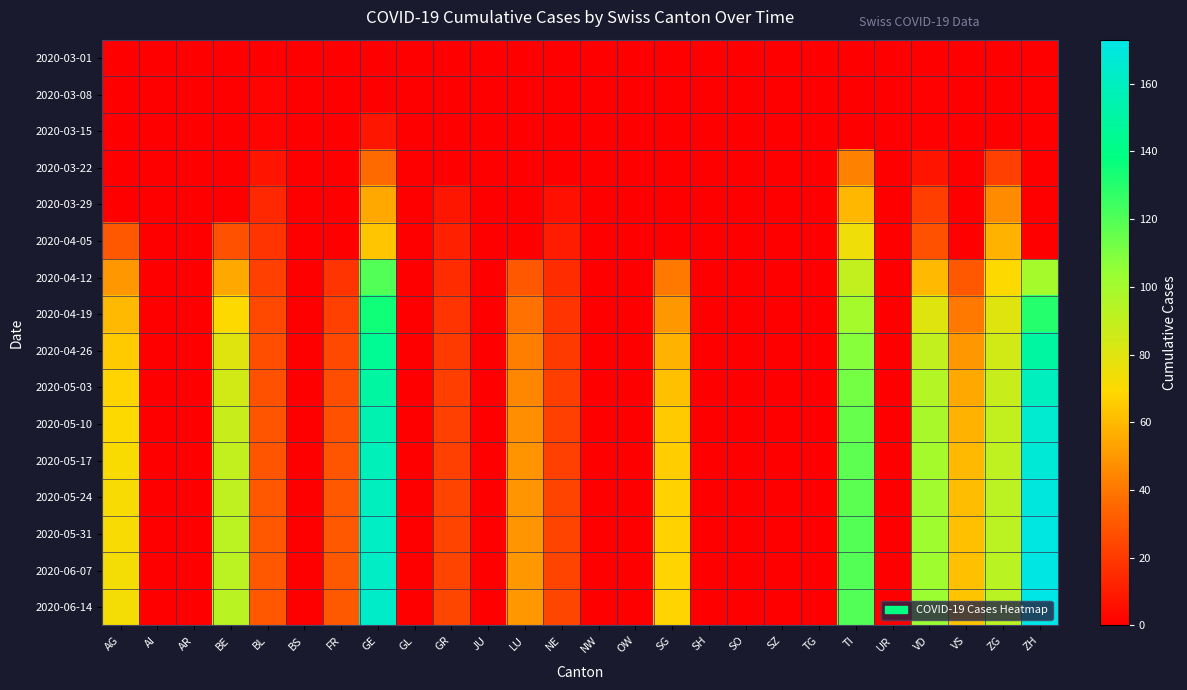

Reading left to right, list all the values displayed in this chart.

2020-03-01: AG=0	AI=0	AR=0	BE=0	BL=0	BS=0	FR=0	GE=0	GL=0	GR=0	JU=0	LU=0	NE=0	NW=0	OW=0	SG=0	SH=0	SO=0	SZ=0	TG=0	TI=0	UR=0	VD=0	VS=0	ZG=0	ZH=0
2020-03-08: AG=0	AI=0	AR=0	BE=0	BL=2	BS=0	FR=0	GE=0	GL=0	GR=0	JU=0	LU=0	NE=0	NW=0	OW=0	SG=0	SH=0	SO=0	SZ=0	TG=0	TI=0	UR=0	VD=1	VS=0	ZG=0	ZH=0
2020-03-15: AG=0	AI=0	AR=0	BE=0	BL=2	BS=0	FR=0	GE=8	GL=0	GR=0	JU=0	LU=0	NE=0	NW=0	OW=0	SG=0	SH=0	SO=0	SZ=0	TG=0	TI=0	UR=0	VD=1	VS=0	ZG=0	ZH=0
2020-03-22: AG=0	AI=0	AR=0	BE=0	BL=7	BS=0	FR=0	GE=36	GL=0	GR=0	JU=0	LU=0	NE=0	NW=0	OW=0	SG=0	SH=0	SO=0	SZ=0	TG=0	TI=43	UR=0	VD=7	VS=0	ZG=22	ZH=0
2020-03-29: AG=0	AI=0	AR=0	BE=0	BL=14	BS=0	FR=0	GE=55	GL=0	GR=8	JU=0	LU=0	NE=6	NW=0	OW=0	SG=0	SH=0	SO=0	SZ=0	TG=0	TI=59	UR=0	VD=21	VS=0	ZG=46	ZH=0
2020-04-05: AG=30	AI=0	AR=0	BE=28	BL=18	BS=0	FR=0	GE=64	GL=0	GR=11	JU=0	LU=0	NE=10	NW=0	OW=0	SG=0	SH=0	SO=0	SZ=0	TG=0	TI=75	UR=0	VD=28	VS=0	ZG=58	ZH=0
2020-04-12: AG=50	AI=0	AR=0	BE=55	BL=22	BS=0	FR=18	GE=120	GL=0	GR=15	JU=0	LU=30	NE=15	NW=0	OW=0	SG=40	SH=0	SO=0	SZ=0	TG=0	TI=90	UR=0	VD=60	VS=30	ZG=70	ZH=100
2020-04-19: AG=60	AI=0	AR=0	BE=70	BL=25	BS=0	FR=22	GE=135	GL=0	GR=18	JU=0	LU=38	NE=18	NW=0	OW=0	SG=50	SH=0	SO=0	SZ=0	TG=0	TI=100	UR=0	VD=80	VS=40	ZG=80	ZH=130
2020-04-26: AG=65	AI=0	AR=0	BE=80	BL=27	BS=0	FR=25	GE=145	GL=0	GR=20	JU=0	LU=42	NE=20	NW=0	OW=0	SG=58	SH=0	SO=0	SZ=0	TG=0	TI=108	UR=0	VD=90	VS=50	ZG=85	ZH=150
2020-05-03: AG=68	AI=0	AR=0	BE=85	BL=28	BS=0	FR=27	GE=150	GL=0	GR=21	JU=0	LU=45	NE=21	NW=0	OW=0	SG=62	SH=0	SO=0	SZ=0	TG=0	TI=112	UR=0	VD=95	VS=55	ZG=88	ZH=160
2020-05-10: AG=70	AI=0	AR=0	BE=88	BL=29	BS=0	FR=28	GE=155	GL=0	GR=22	JU=0	LU=47	NE=22	NW=0	OW=0	SG=65	SH=0	SO=0	SZ=0	TG=0	TI=115	UR=0	VD=98	VS=58	ZG=90	ZH=165
2020-05-17: AG=71	AI=0	AR=0	BE=90	BL=29	BS=0	FR=29	GE=158	GL=0	GR=22	JU=0	LU=48	NE=22	NW=0	OW=0	SG=66	SH=0	SO=0	SZ=0	TG=0	TI=117	UR=0	VD=100	VS=60	ZG=91	ZH=168
2020-05-24: AG=72	AI=0	AR=0	BE=91	BL=30	BS=0	FR=30	GE=160	GL=0	GR=23	JU=0	LU=49	NE=23	NW=0	OW=0	SG=67	SH=0	SO=0	SZ=0	TG=0	TI=118	UR=0	VD=101	VS=61	ZG=92	ZH=170
2020-05-31: AG=72	AI=0	AR=0	BE=92	BL=30	BS=0	FR=30	GE=161	GL=0	GR=23	JU=0	LU=49	NE=23	NW=0	OW=0	SG=67	SH=0	SO=0	SZ=0	TG=0	TI=119	UR=0	VD=102	VS=62	ZG=92	ZH=171
2020-06-07: AG=73	AI=0	AR=0	BE=92	BL=30	BS=0	FR=31	GE=162	GL=0	GR=23	JU=0	LU=50	NE=23	NW=0	OW=0	SG=68	SH=0	SO=0	SZ=0	TG=0	TI=119	UR=0	VD=102	VS=62	ZG=93	ZH=172
2020-06-14: AG=73	AI=0	AR=0	BE=93	BL=30	BS=0	FR=31	GE=163	GL=0	GR=24	JU=0	LU=50	NE=24	NW=0	OW=0	SG=68	SH=0	SO=0	SZ=0	TG=0	TI=120	UR=0	VD=103	VS=63	ZG=93	ZH=173